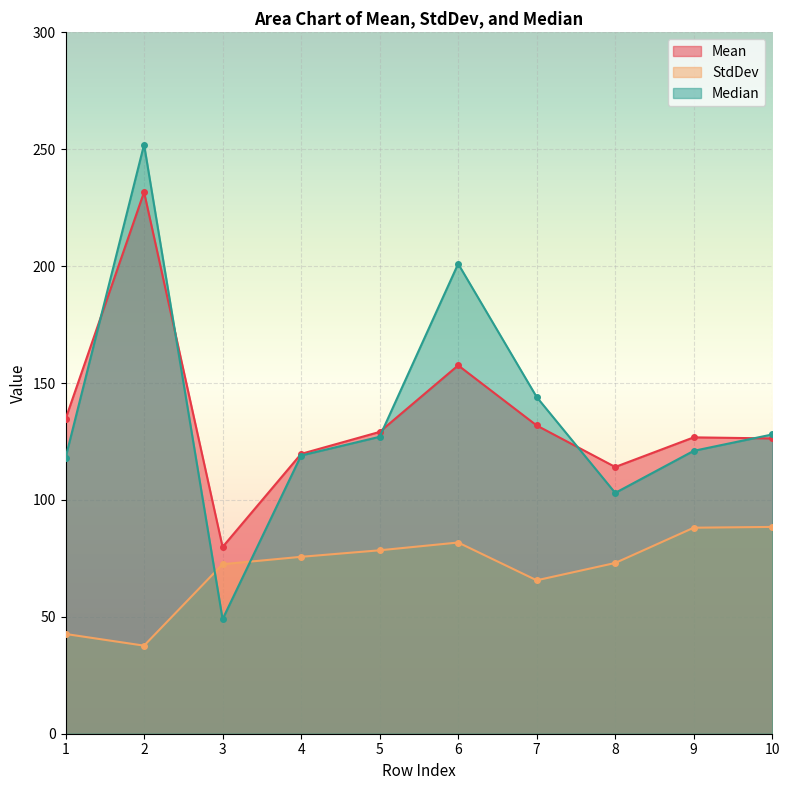

Reading right to left, extract all data points from this chart.

Mean: 10=126.3	9=126.8	8=114.1	7=131.8	6=157.6	5=129.1	4=119.7	3=79.9	2=231.7	1=134.6
StdDev: 10=88.5	9=88.1	8=73.0	7=65.6	6=81.8	5=78.5	4=75.7	3=72.5	2=37.7	1=42.7
Median: 10=128.0	9=121.0	8=103.0	7=144.0	6=201.0	5=127.0	4=119.0	3=49.0	2=252.0	1=118.0